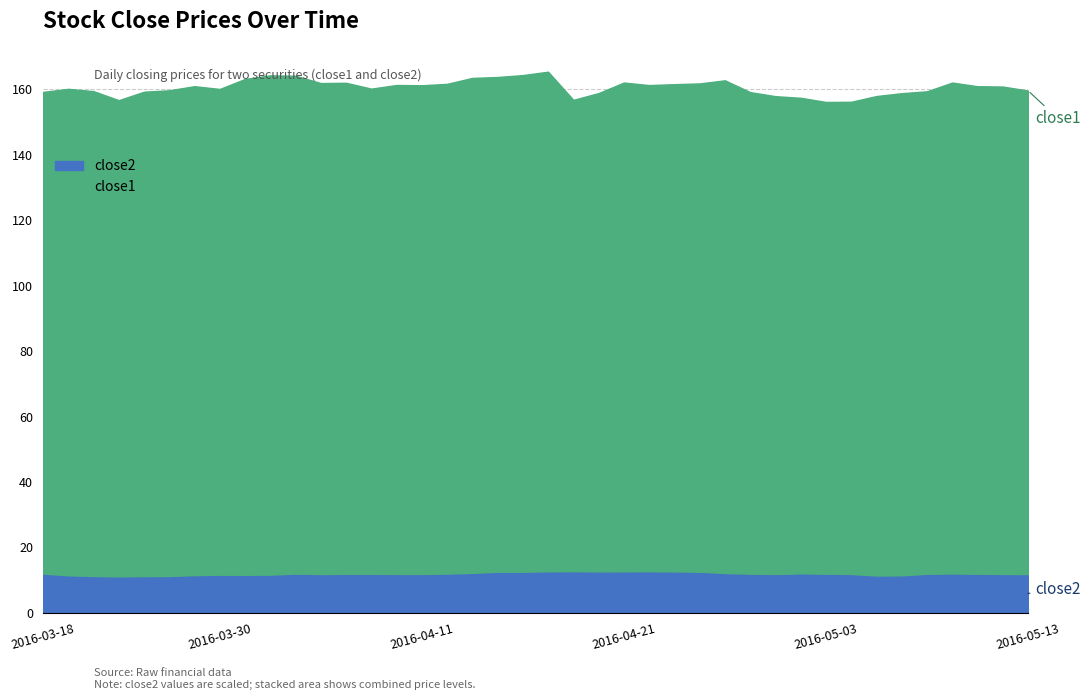

What is the difference between the close2 values at 2016-04-14 and 2016-03-22?

1.3